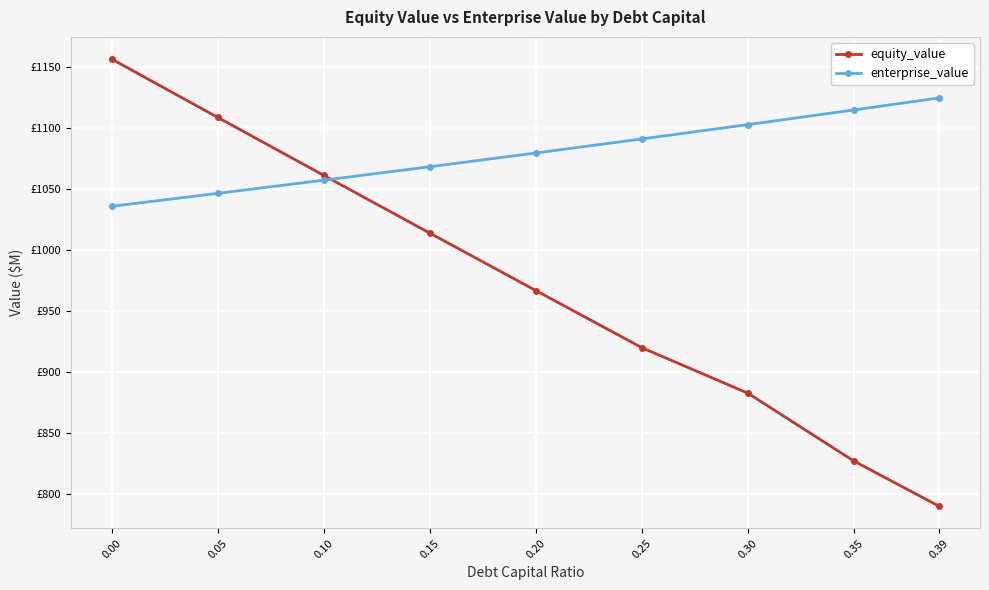

The enterprise_value series shows 1102.8 at 0.30. True or false?

True